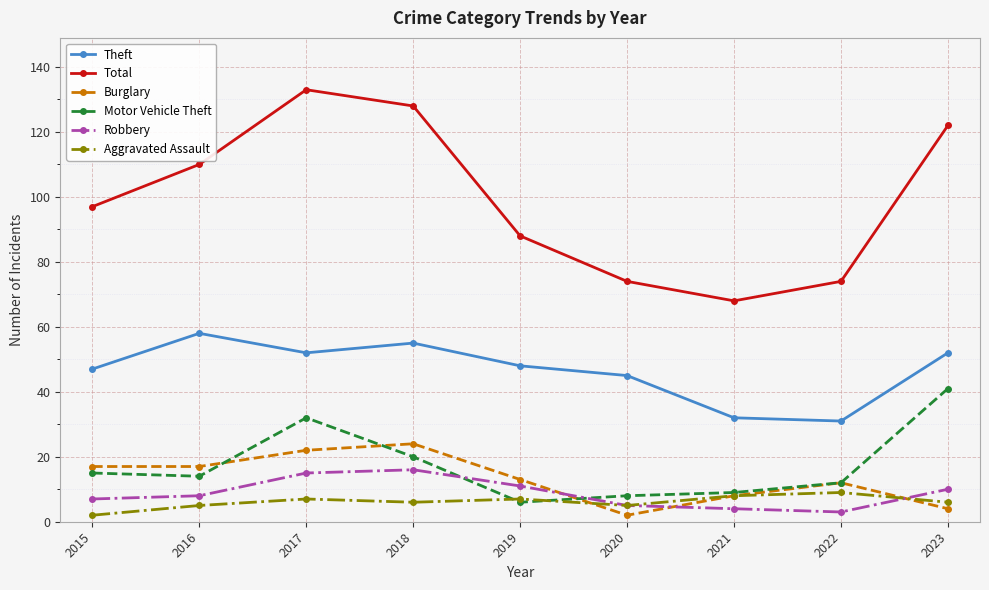

In Aggravated Assault, how many points are higher than both neighbors (excluding endpoints)?

3